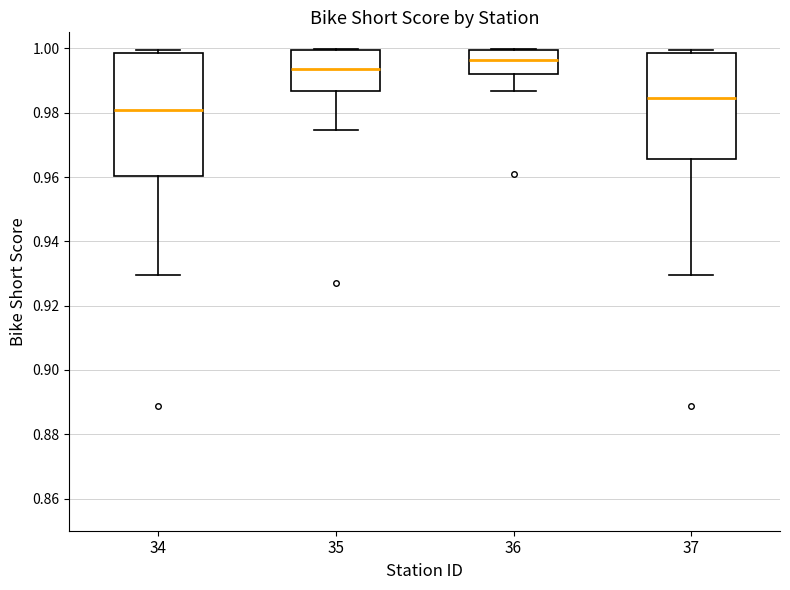

Which box's median line is the lowest?

34